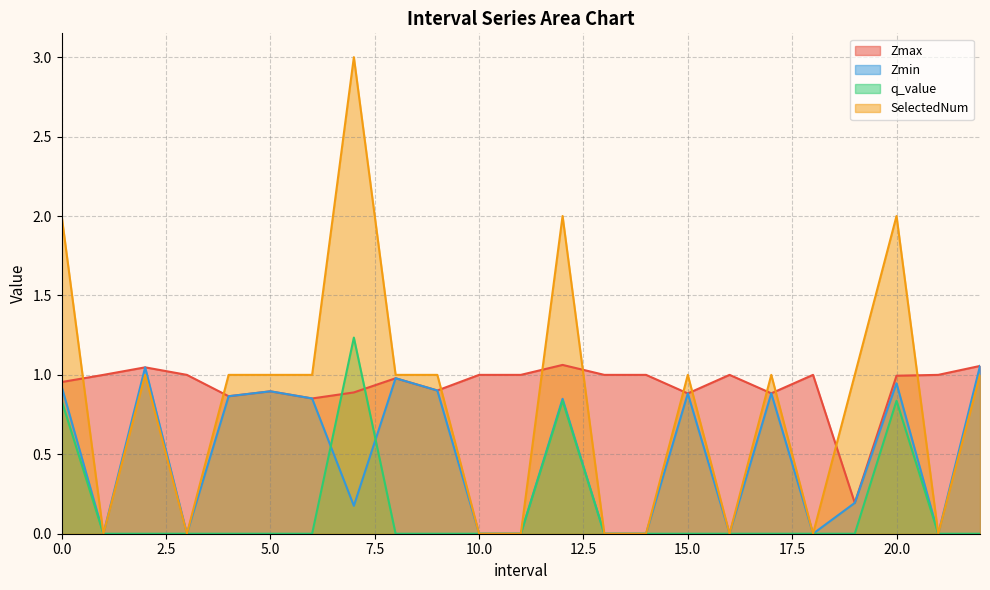

Reading left to right, transcribe all the data shown in this chart.

Zmax: 0.0=1.0	1.0=1.0	2.0=1.0	3.0=1.0	4.0=0.9	5.0=0.9	6.0=0.9	7.0=0.9	8.0=1.0	9.0=0.9	10.0=1.0	11.0=1.0	12.0=1.1	13.0=1.0	14.0=1.0	15.0=0.9	16.0=1.0	17.0=0.9	18.0=1.0	19.0=0.2	20.0=1.0	21.0=1.0	22.0=1.1
Zmin: 0.0=0.9	1.0=0.0	2.0=1.0	3.0=0.0	4.0=0.9	5.0=0.9	6.0=0.9	7.0=0.2	8.0=1.0	9.0=0.9	10.0=0.0	11.0=0.0	12.0=0.8	13.0=0.0	14.0=0.0	15.0=0.9	16.0=0.0	17.0=0.9	18.0=0.0	19.0=0.2	20.0=0.9	21.0=0.0	22.0=1.1
q_value: 0.0=0.8	1.0=0.0	2.0=0.0	3.0=0.0	4.0=0.0	5.0=0.0	6.0=0.0	7.0=1.2	8.0=0.0	9.0=0.0	10.0=0.0	11.0=0.0	12.0=0.8	13.0=0.0	14.0=0.0	15.0=0.0	16.0=0.0	17.0=0.0	18.0=0.0	19.0=0.0	20.0=0.8	21.0=0.0	22.0=0.0
SelectedNum: 0.0=2.0	1.0=0.0	2.0=1.0	3.0=0.0	4.0=1.0	5.0=1.0	6.0=1.0	7.0=3.0	8.0=1.0	9.0=1.0	10.0=0.0	11.0=0.0	12.0=2.0	13.0=0.0	14.0=0.0	15.0=1.0	16.0=0.0	17.0=1.0	18.0=0.0	19.0=1.0	20.0=2.0	21.0=0.0	22.0=1.0